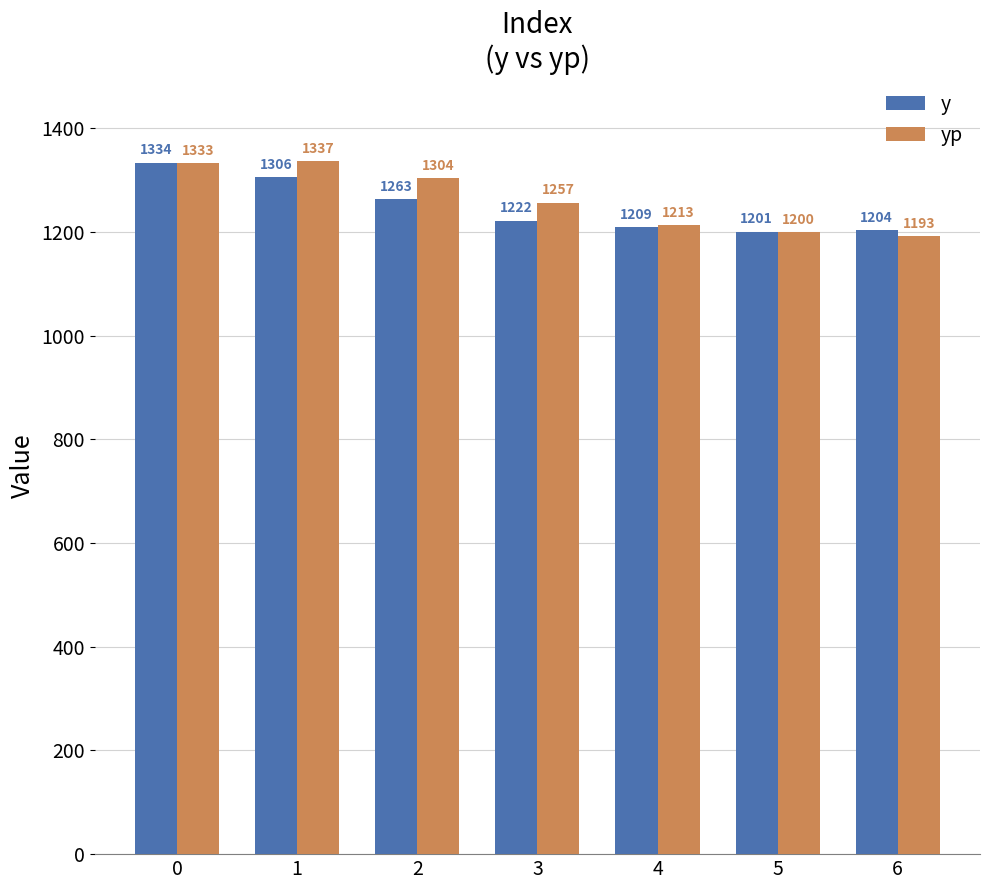

How many data points does each series have?

7